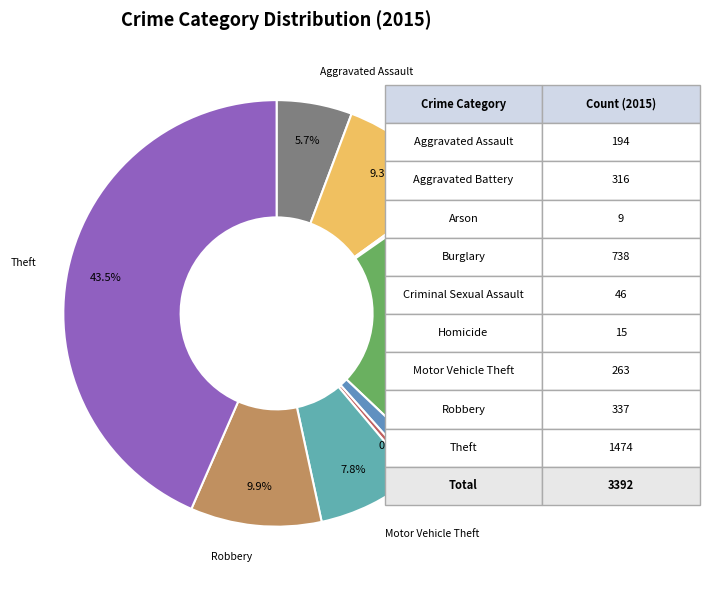

Which category has the biggest portion of the pie?

Theft